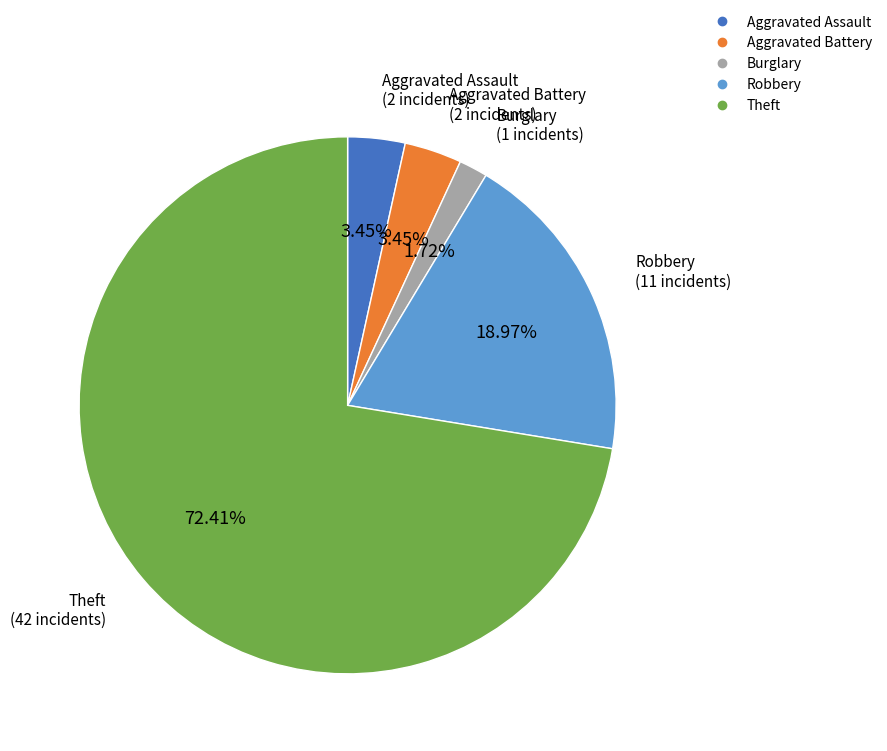

Is there any slice that represents more than half of the pie?

Yes